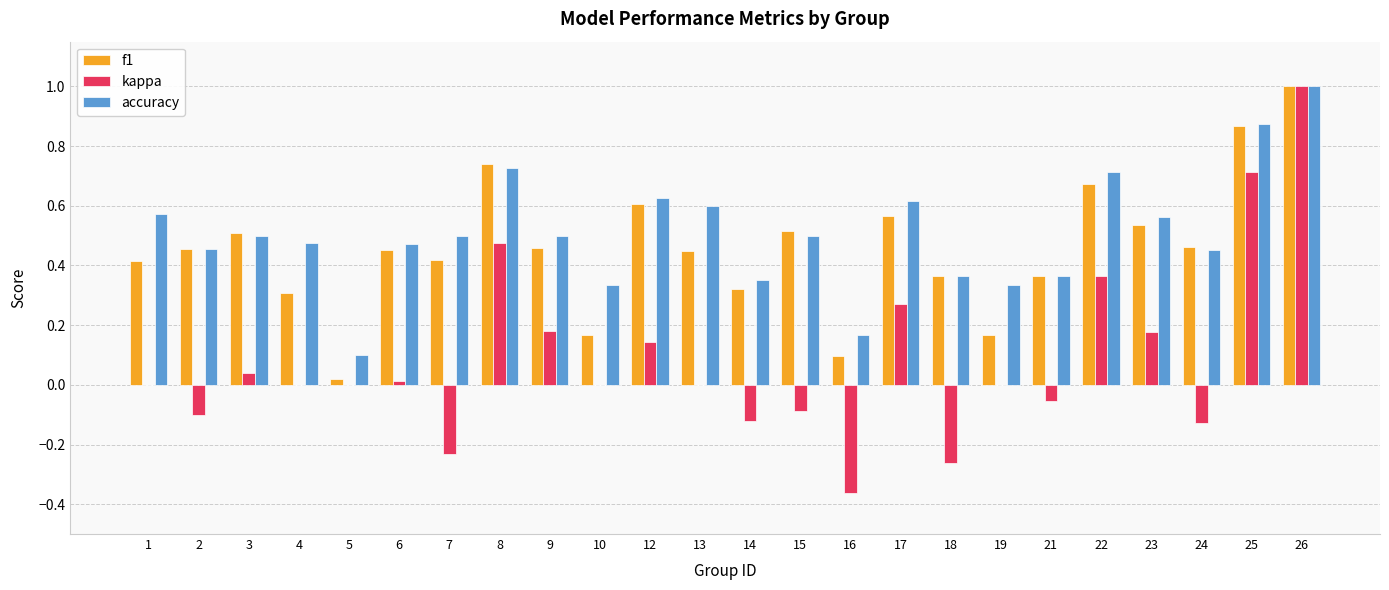

What is the sum of the f1 values at 24 and 12?

1.1